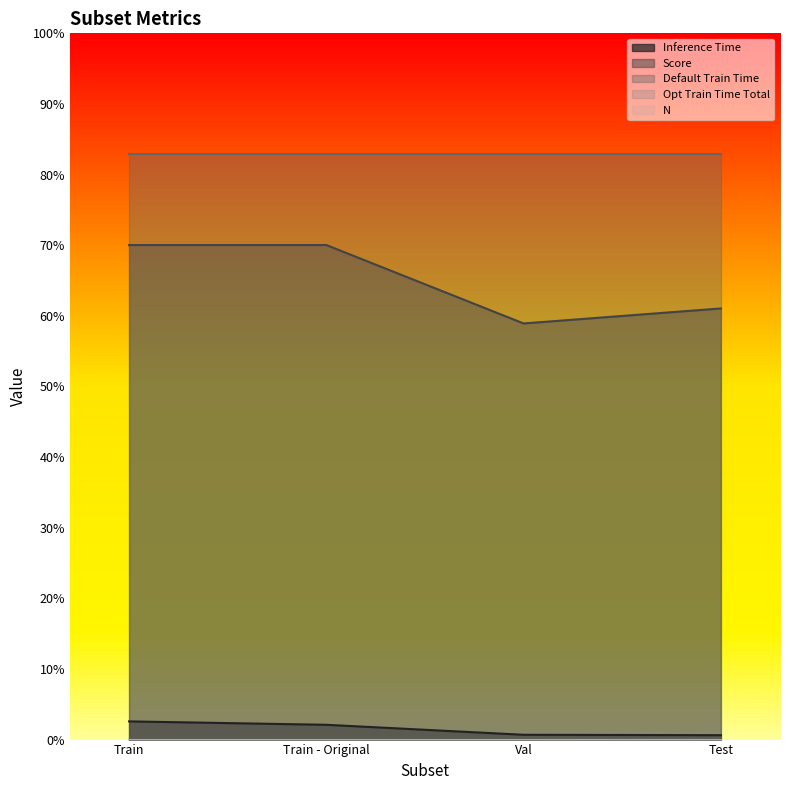

True or false: N and Default Train Time intersect in this chart.

False